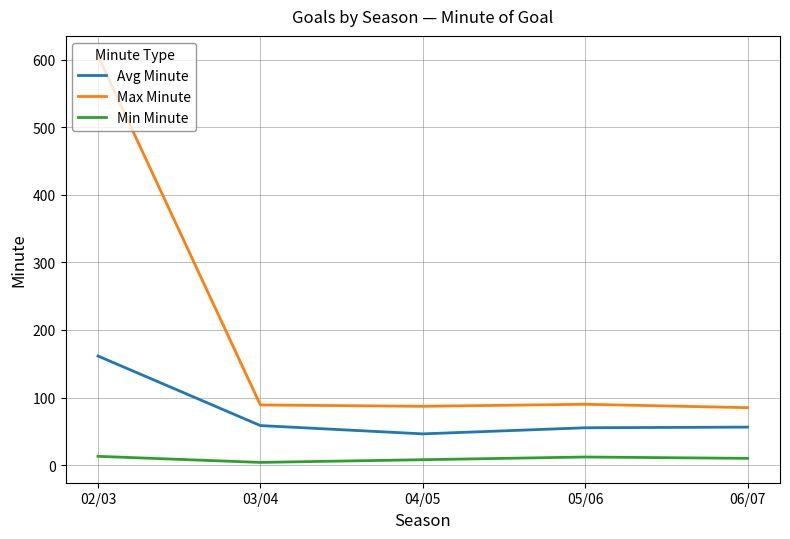

What is the total value across all series at 03/04?

151.5